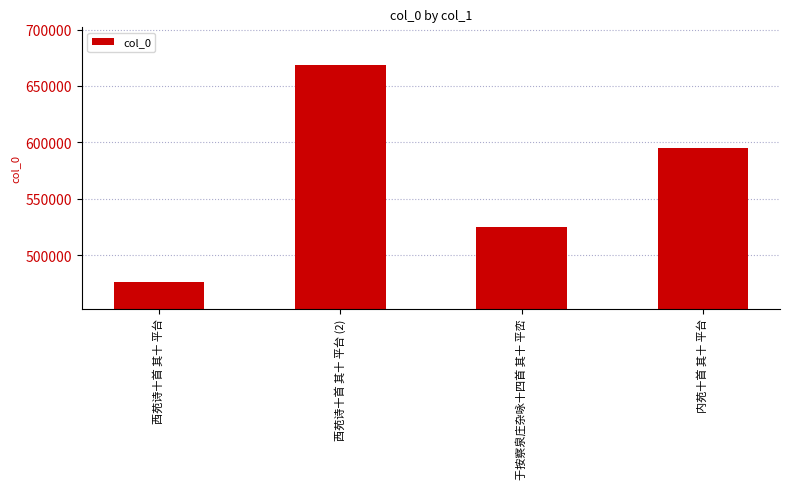

List the labels in order of value, smallest first.

西苑诗十首 其十 平台, 于按察泉庄杂咏十四首 其十 平峦, 内苑十首 其十 平台, 西苑诗十首 其十 平台 (2)